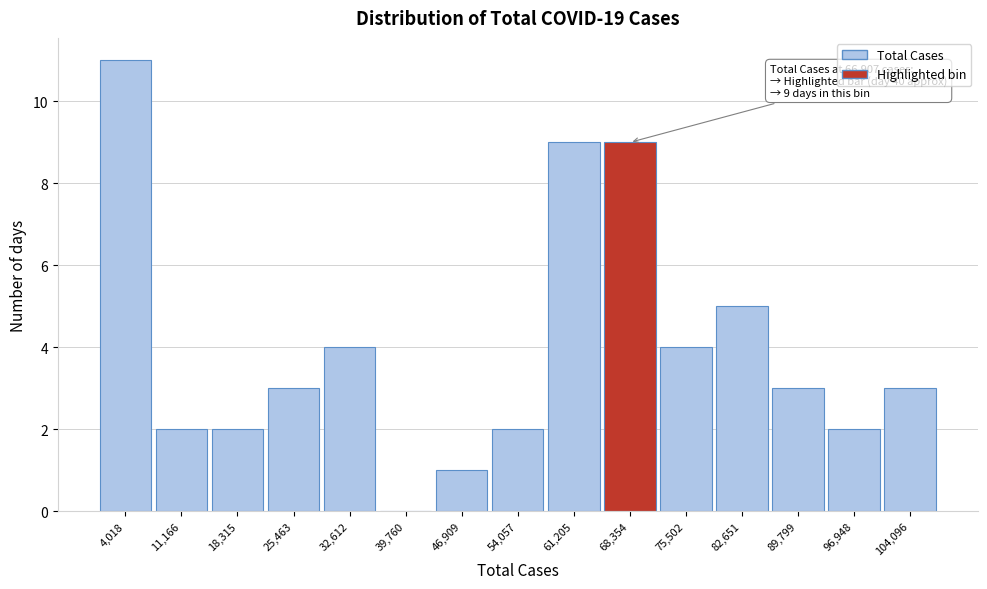

Over which range of the x-axis is the bar tallest?

0 to 8000